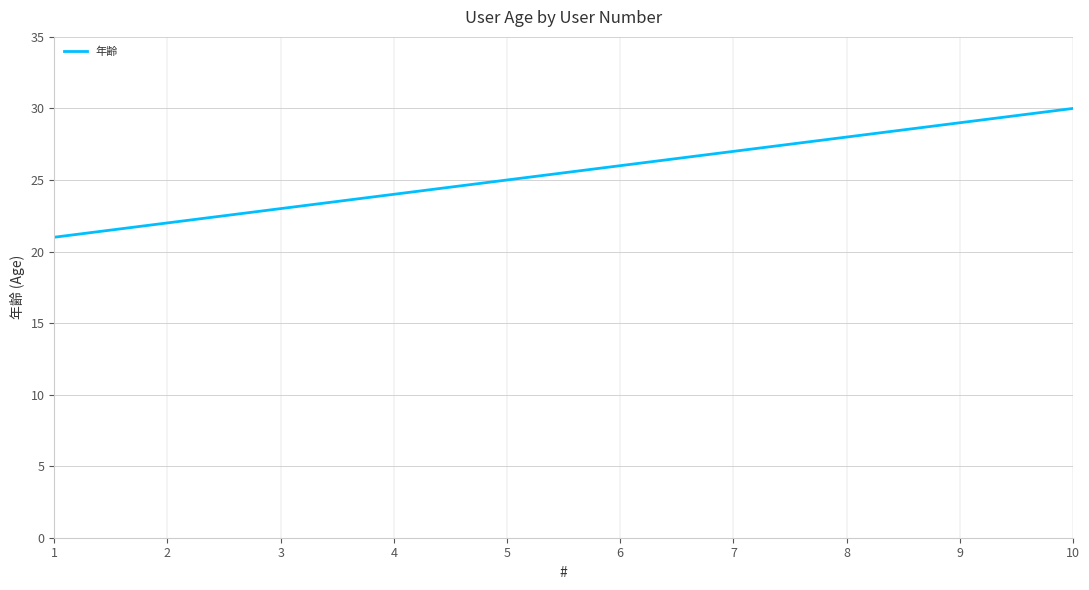

Reading left to right, what are all the values shown in this chart?

1=21	2=22	3=23	4=24	5=25	6=26	7=27	8=28	9=29	10=30